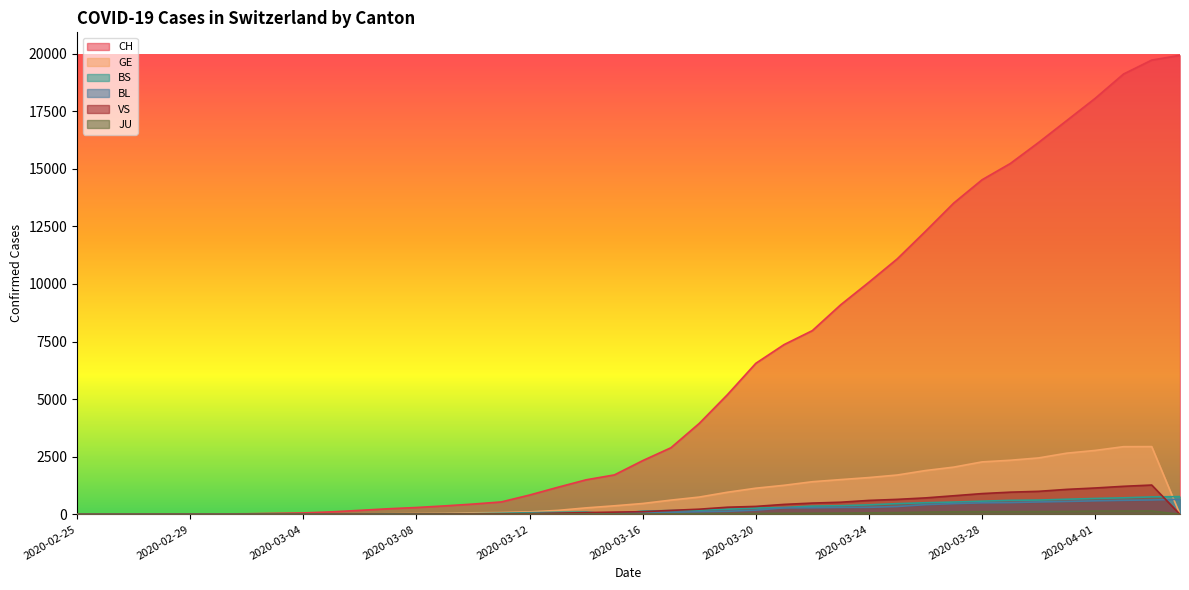

At which category does BS reach its first local peak?

2020-03-14